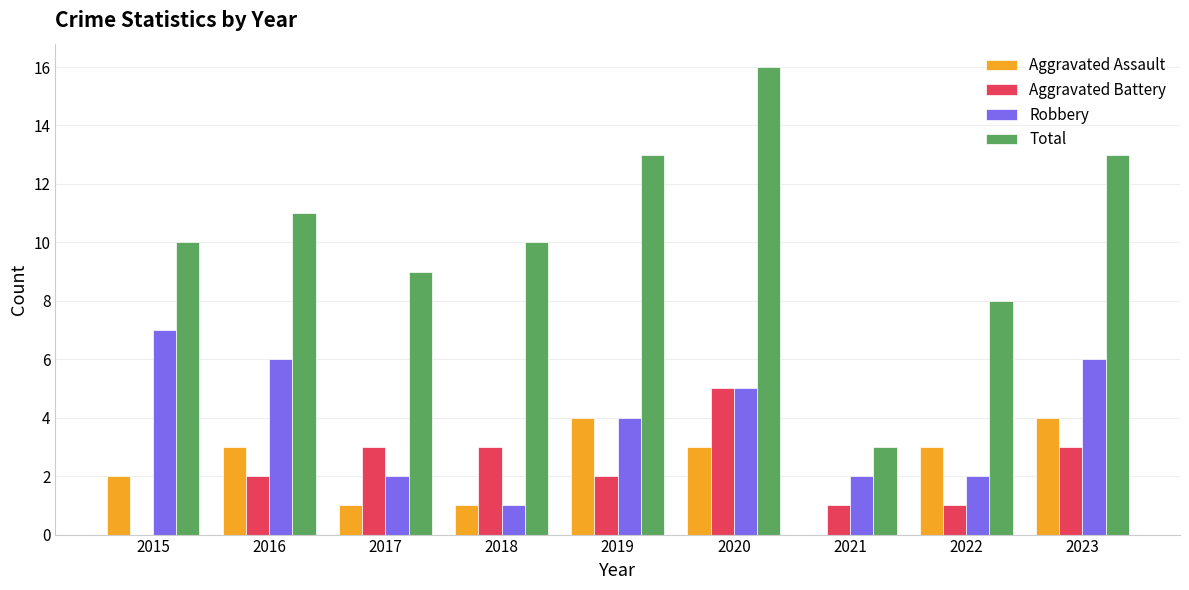

What is the maximum value for Aggravated Assault?

4